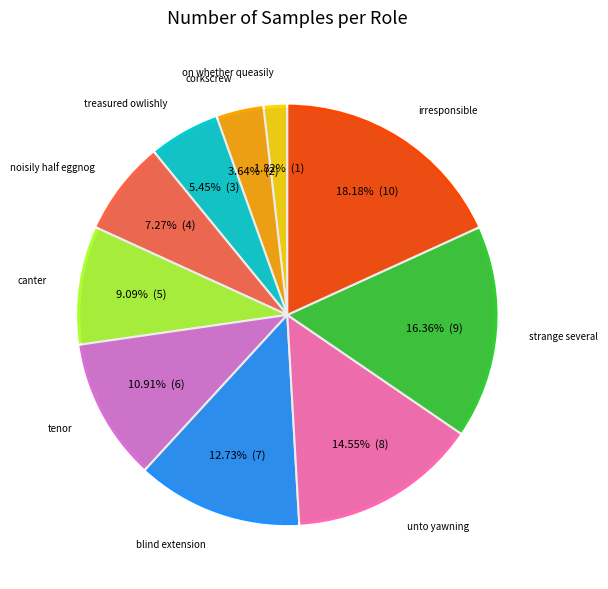

The canter slice represents 1% of the pie. True or false?

False